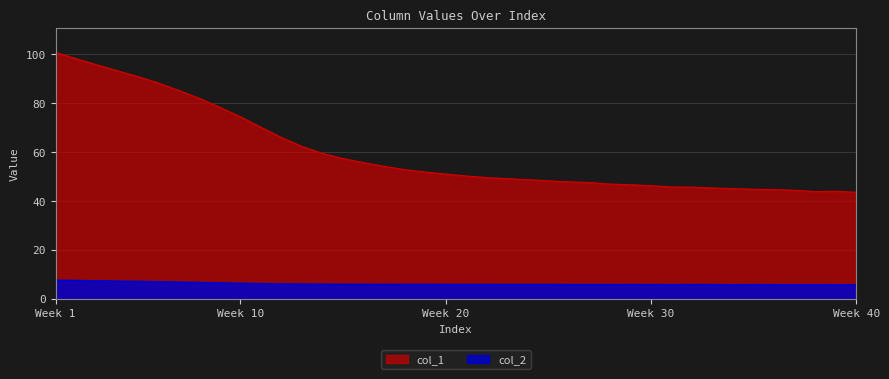

What are all the series names shown in the legend?

col_1, col_2